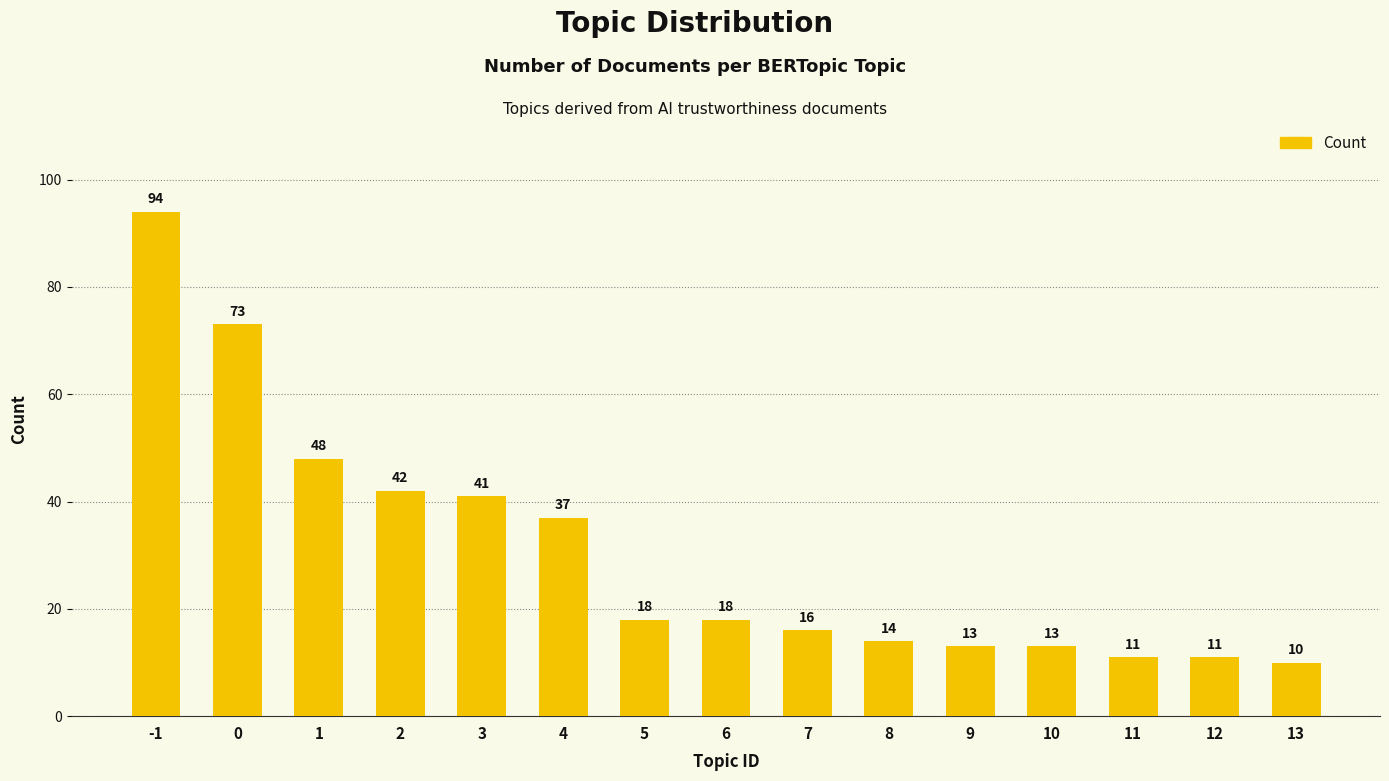

What is the change in value from 0 to 6?

-55